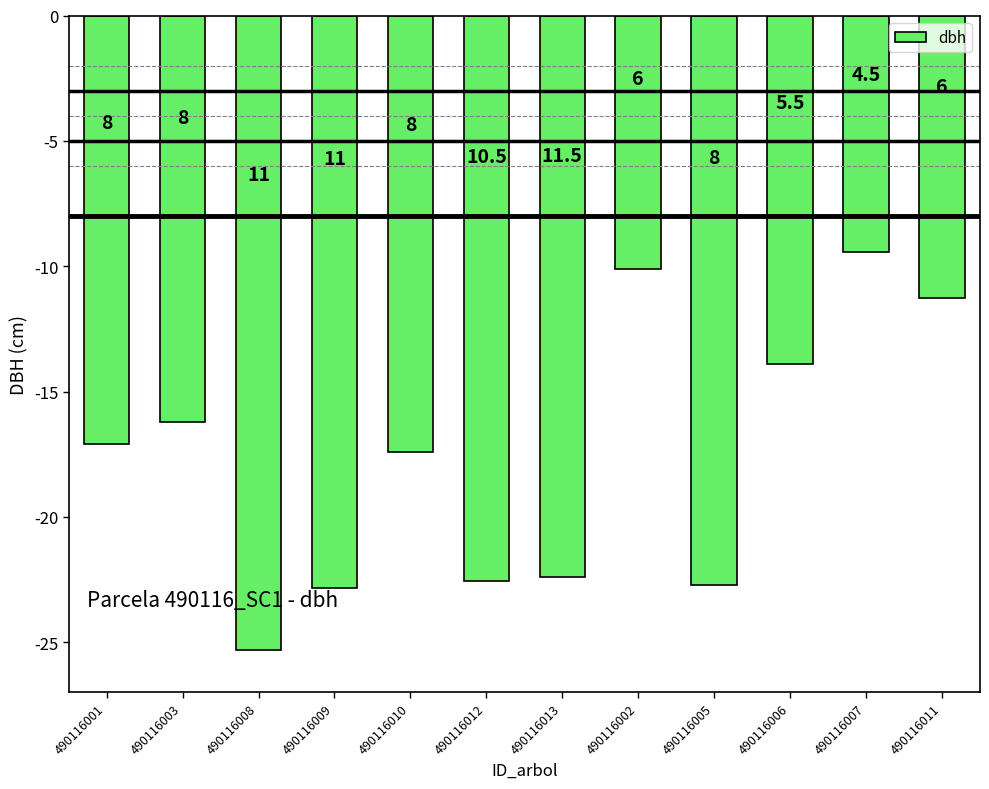

How many bars are there in total?

12